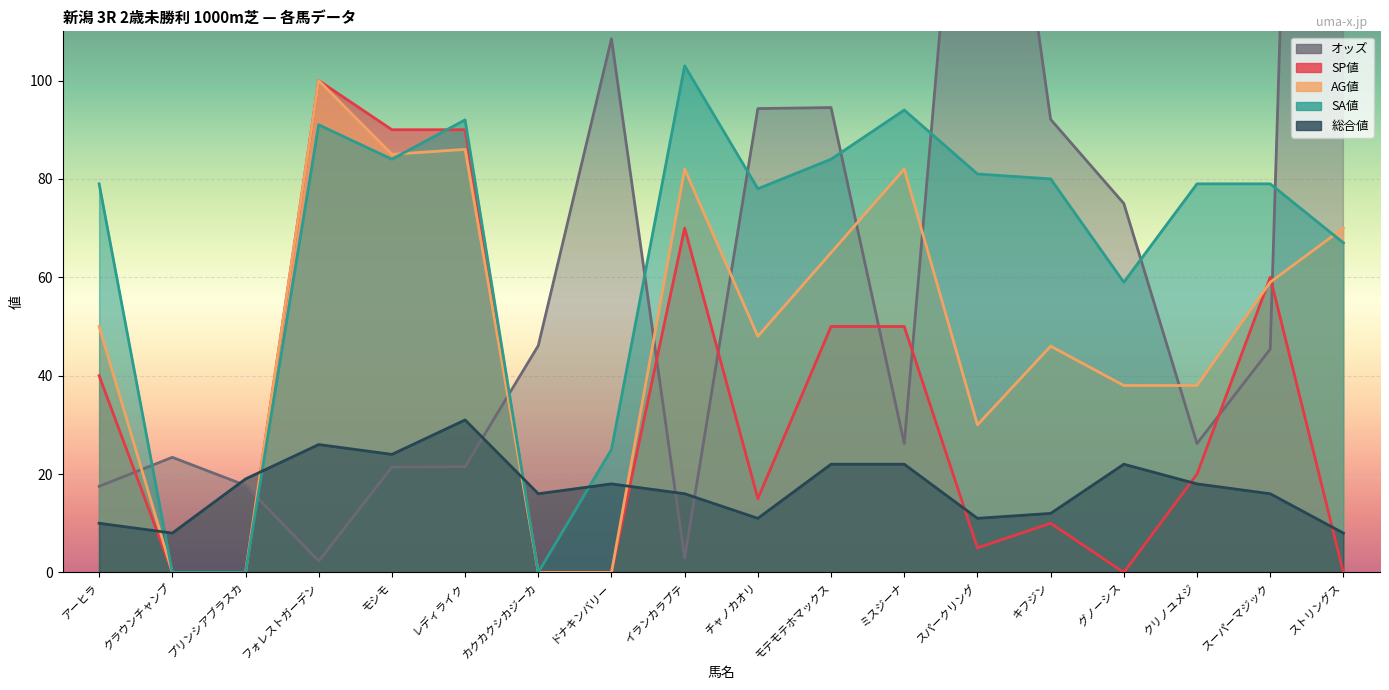

How many data points in AG値 are above 50?

8